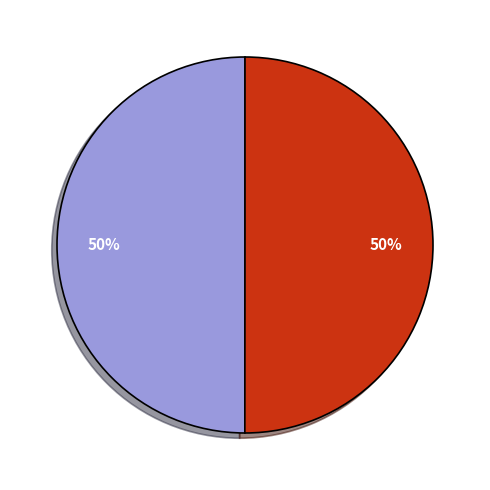

To the nearest percent, what is the average slice percentage?

50%